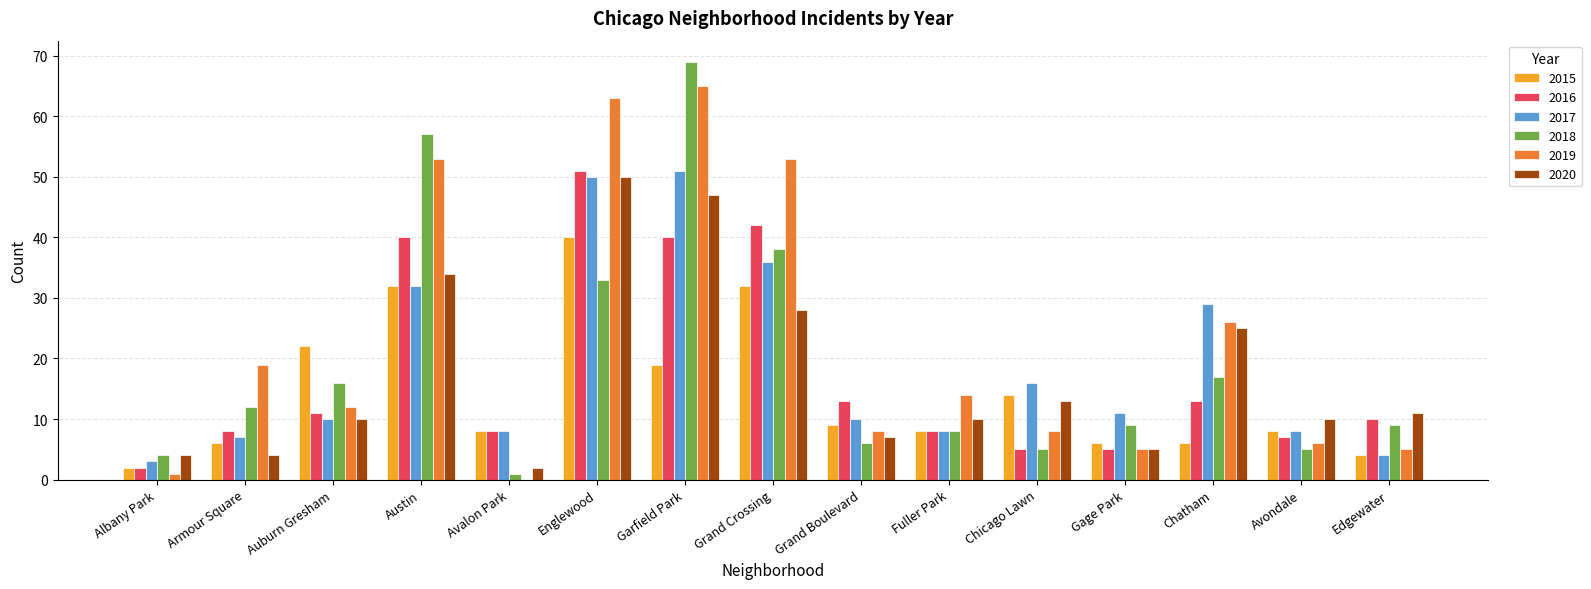

The value of 2018 at Gage Park is 2. True or false?

False